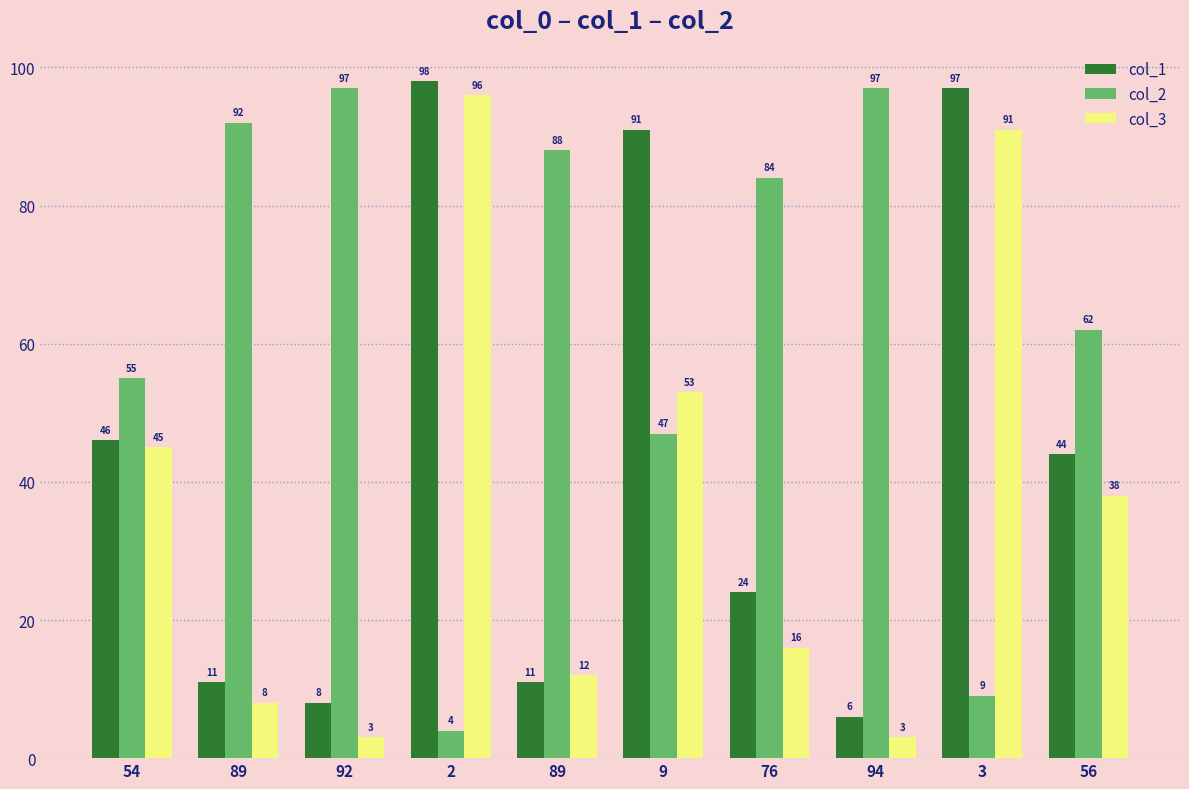

Reading left to right, transcribe all the data shown in this chart.

col_1: 46	11	8	98	11	91	24	6	97	44
col_2: 55	92	97	4	88	47	84	97	9	62
col_3: 45	8	3	96	12	53	16	3	91	38